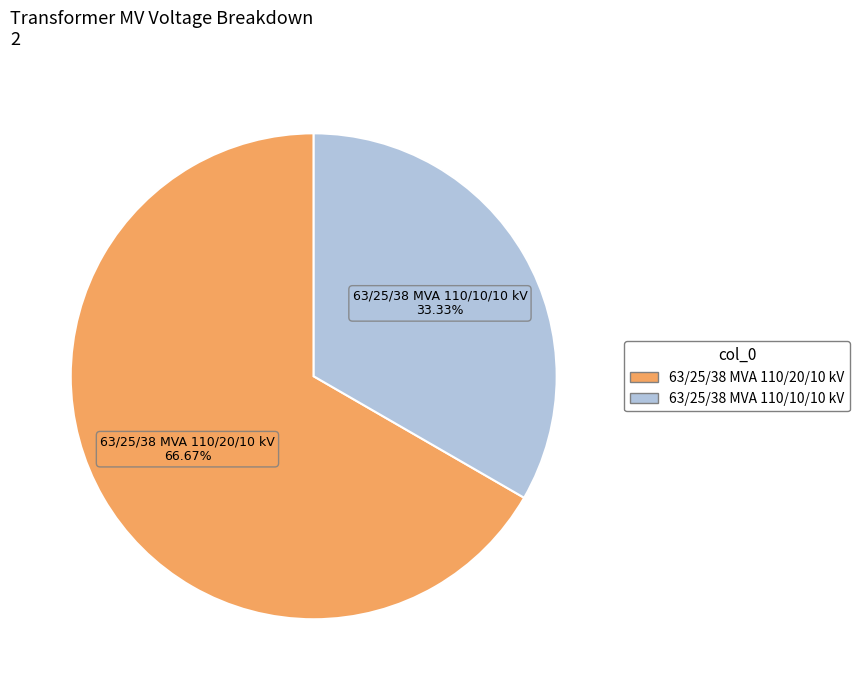

To the nearest percent, what percentage of the pie is 63/25/38 MVA 110/10/10 kV?

33%